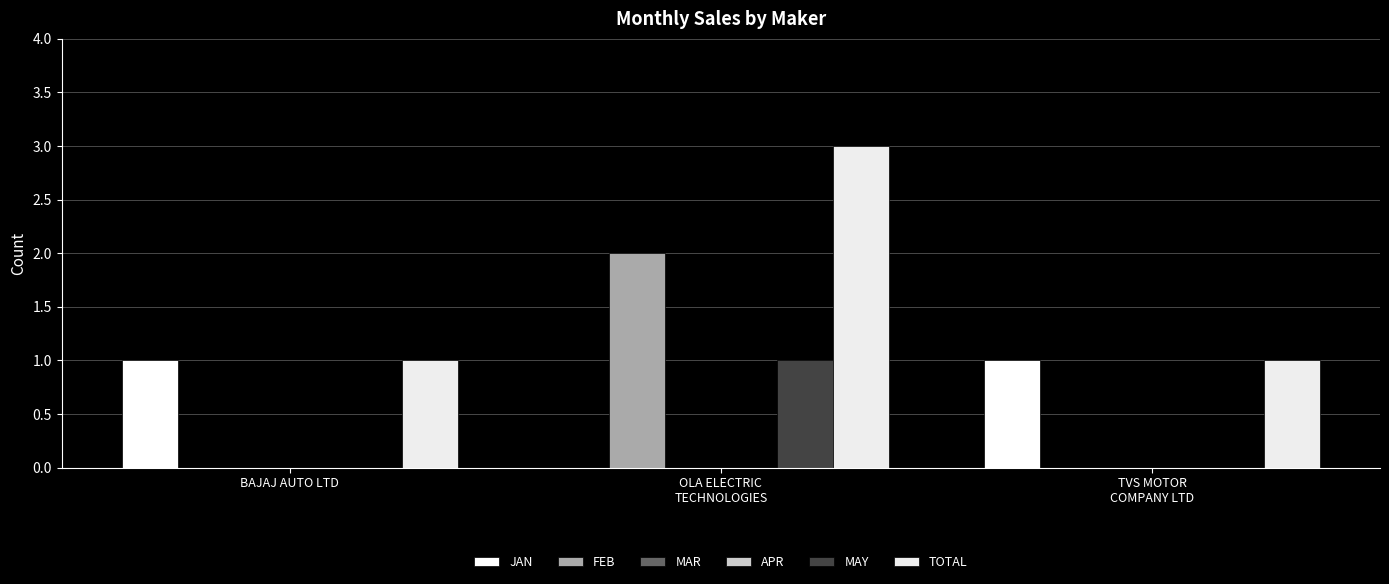

At OLA ELECTRIC
TECHNOLOGIES, list the series in order from smallest to largest.

JAN, MAR, APR, MAY, FEB, TOTAL